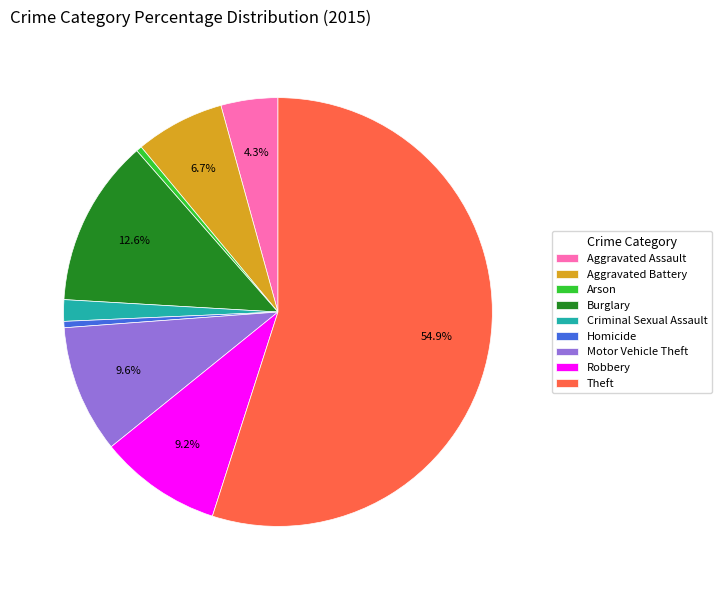

Approximately how many times larger is the value at Motor Vehicle Theft compared to Arson?

22.5